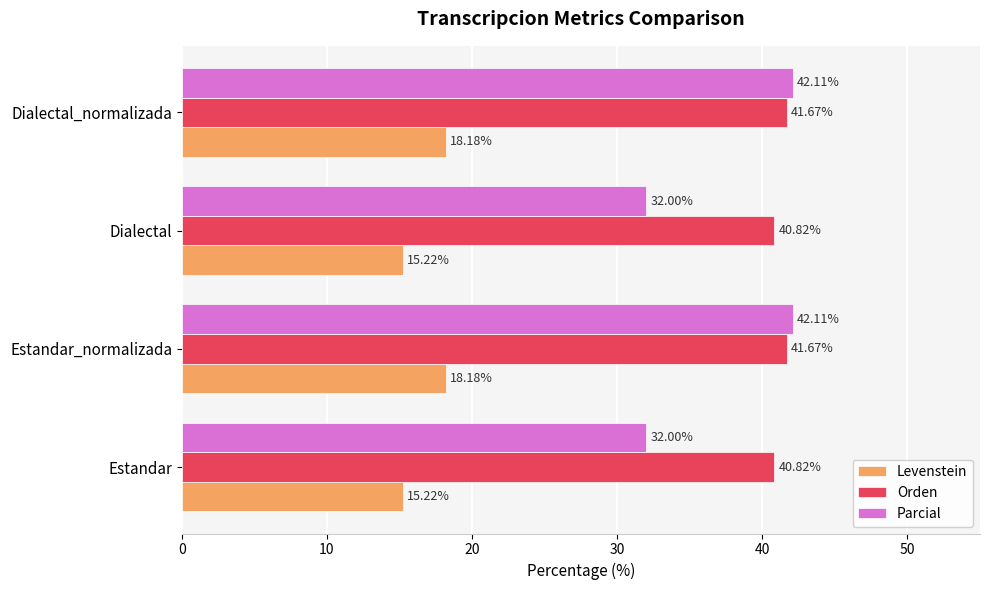

Rank the series by their average value, from lowest to highest.

Levenstein, Parcial, Orden